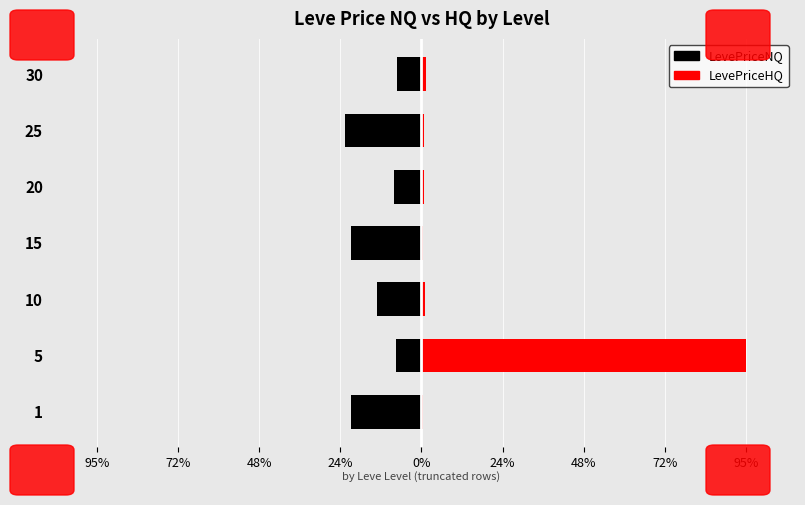

What is the maximum value shown in the chart?

95.4